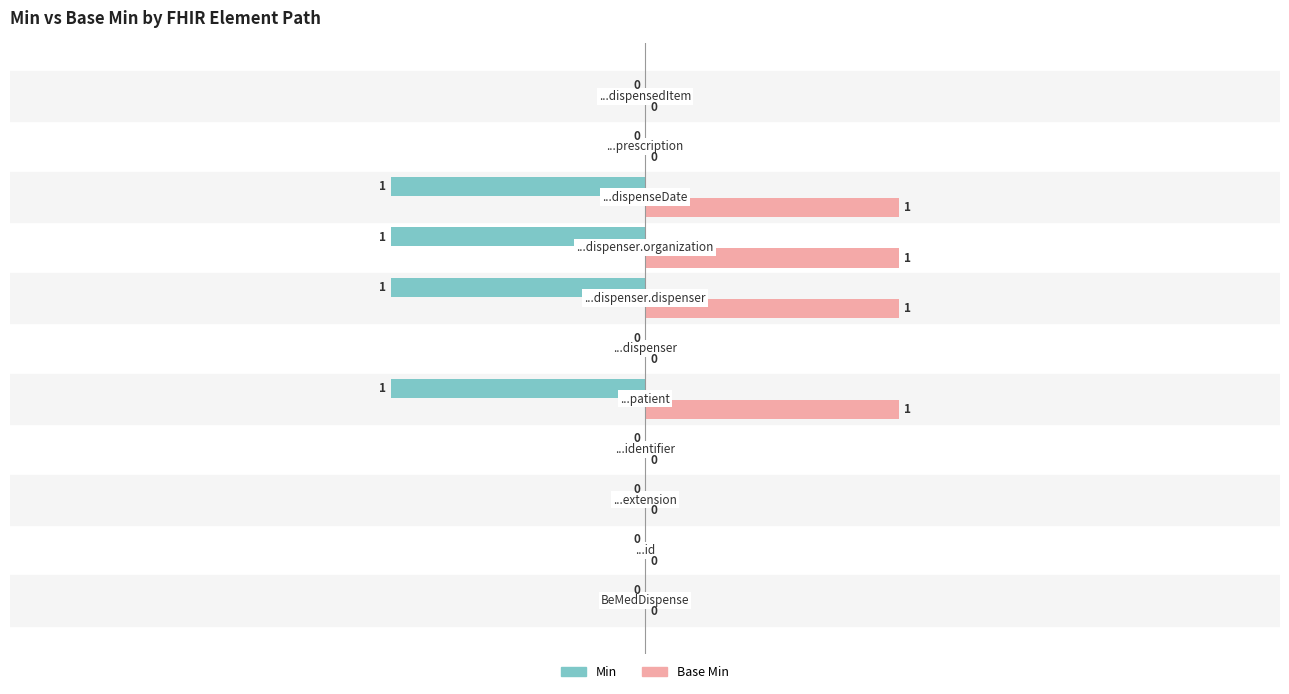

Which series has the largest total across all categories?

Base Min